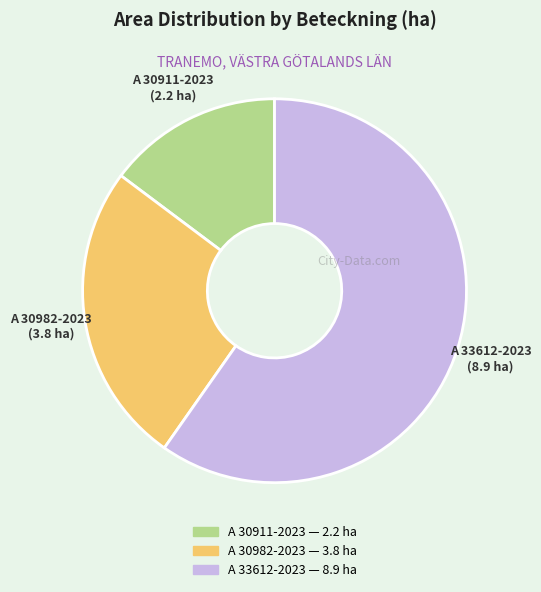

What is the ratio of the value at A 30911-2023 to the value at A 30982-2023?

0.6